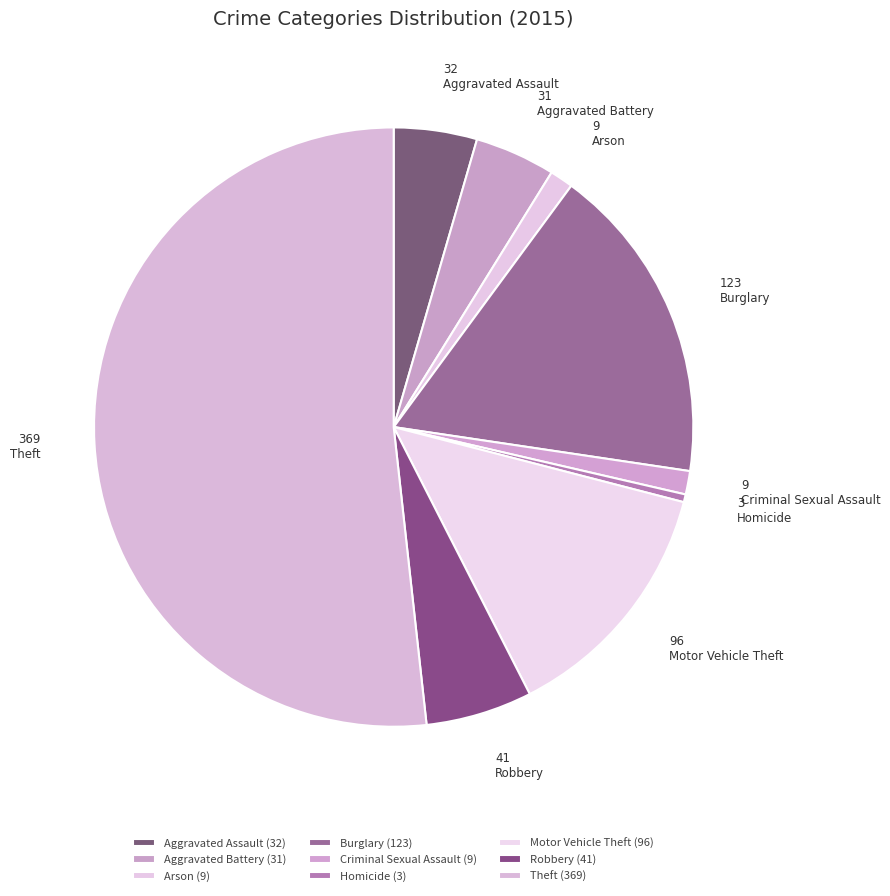

Which slice represents more than half of the pie?

Theft